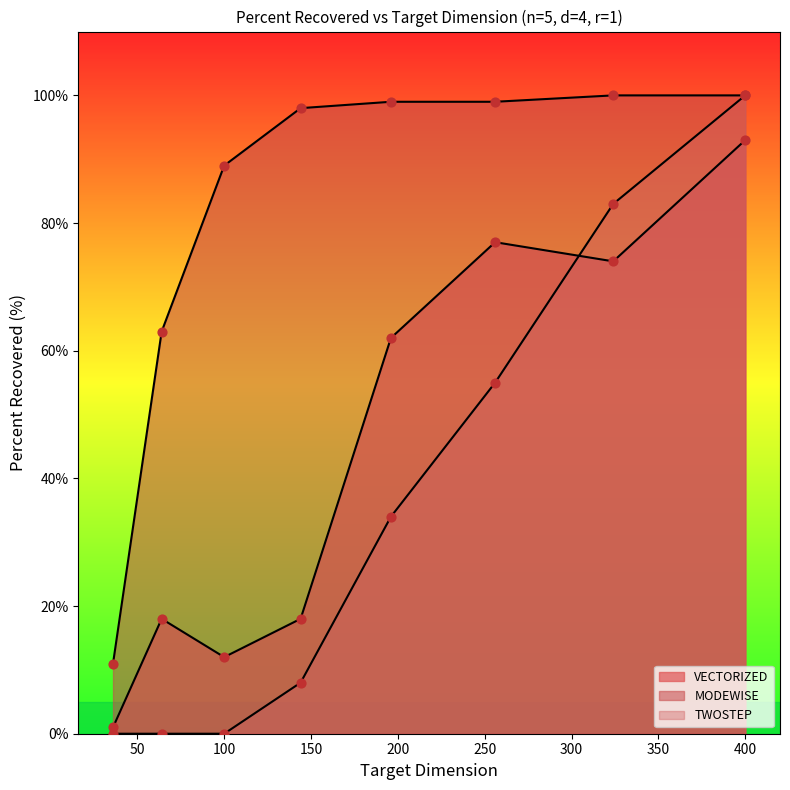

What is the total value across all series at 144?

124